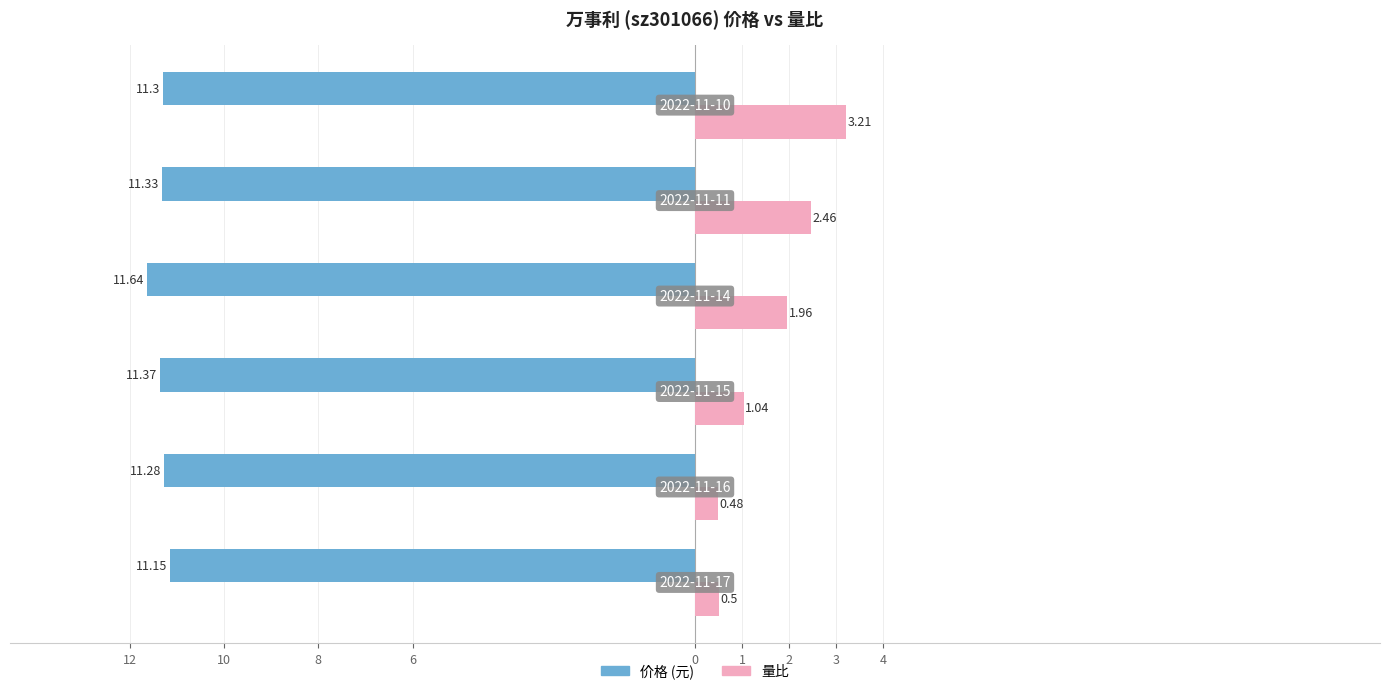

What is the sum of the 量比 values at 1 and 12?

3.7